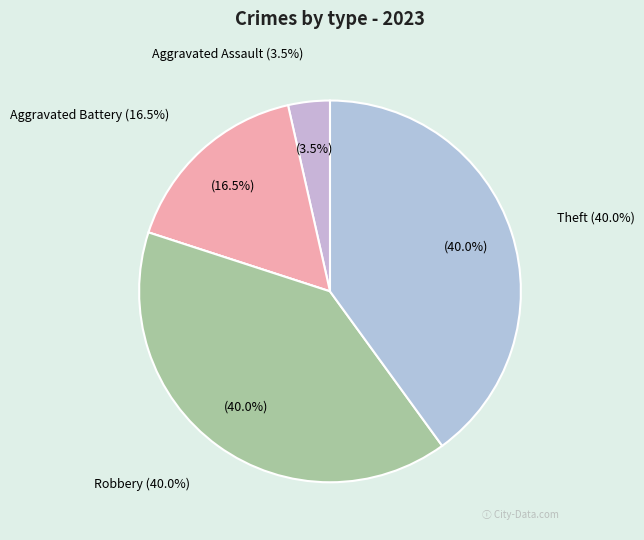

How many segments does this pie chart have?

5